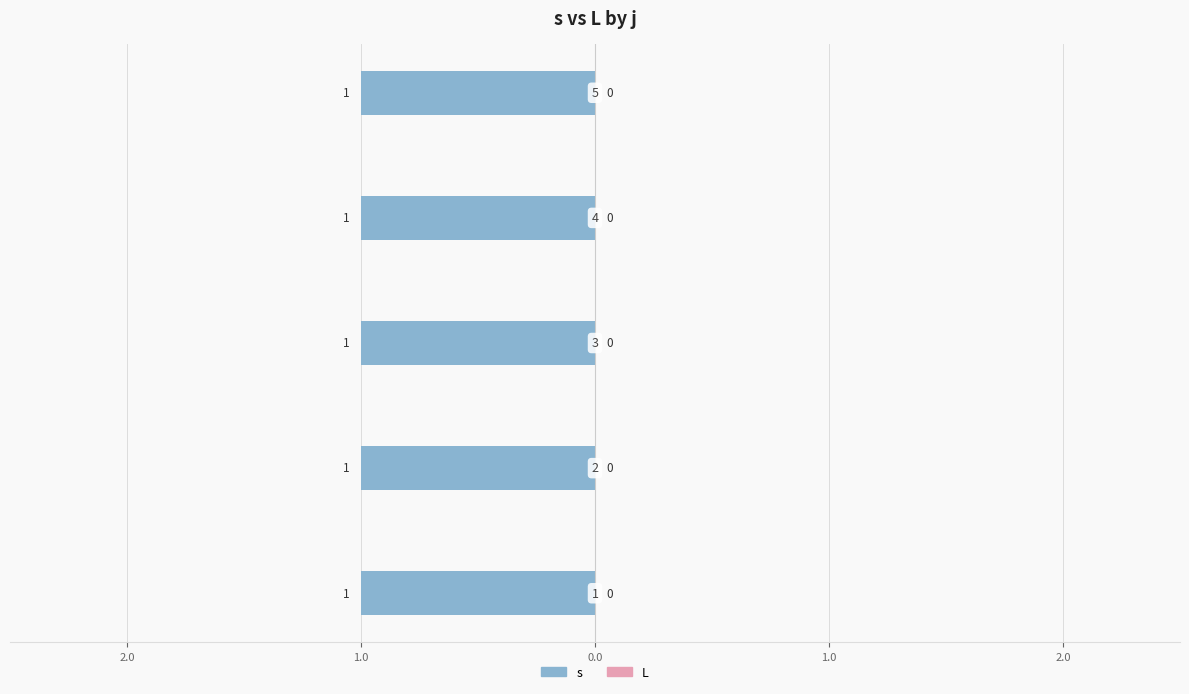

Reading left to right, extract all data points from this chart.

s: 1=1	2=1	3=1	4=1	5=1
L: 1=0	2=0	3=0	4=0	5=0